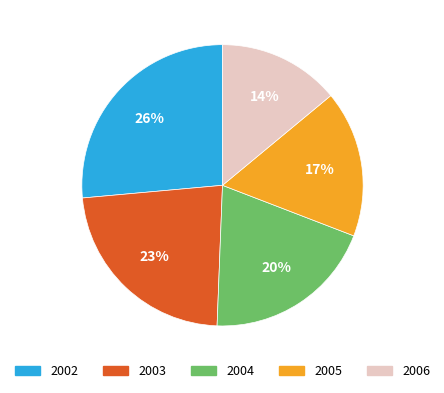

Is there any slice that represents more than half of the pie?

No